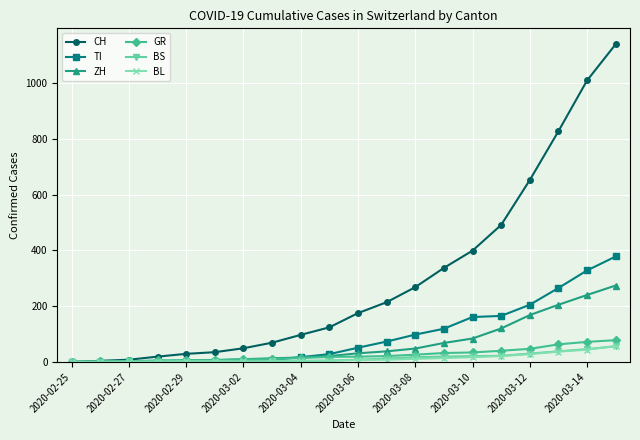

Which series has the largest range (max minus min)?

CH